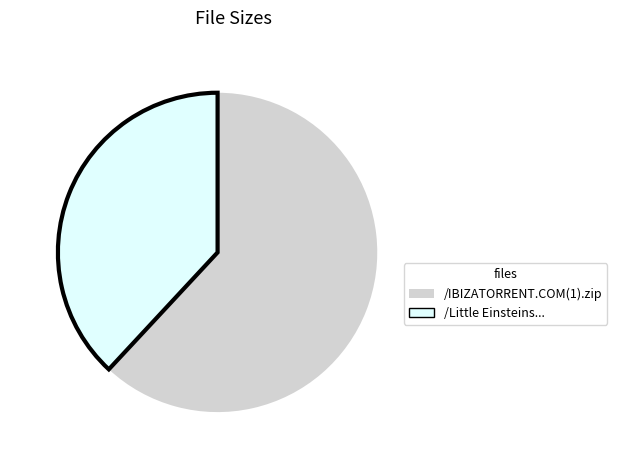

Is there a majority slice in this chart?

Yes